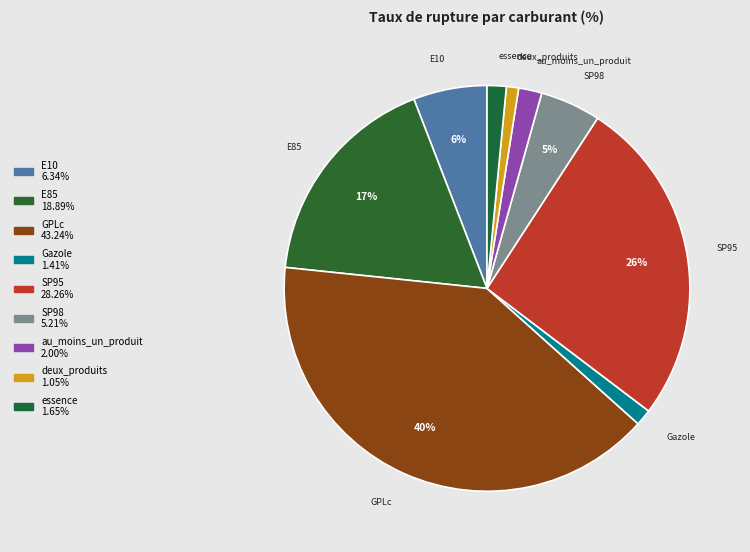

Is it true that E85 is 17% of the pie?

True